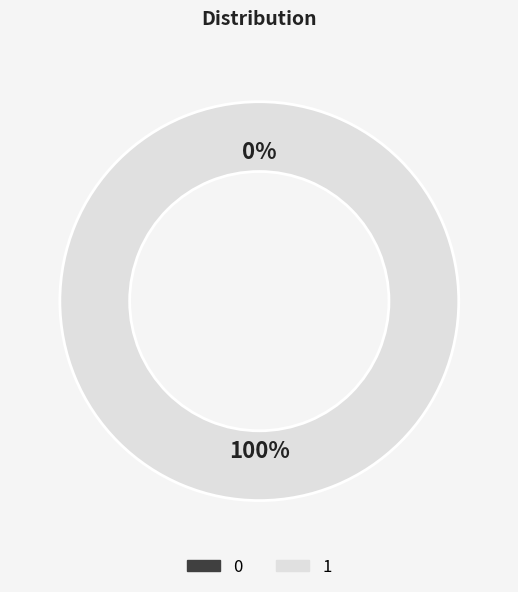

Is it true that 1 is 100% of the pie?

True